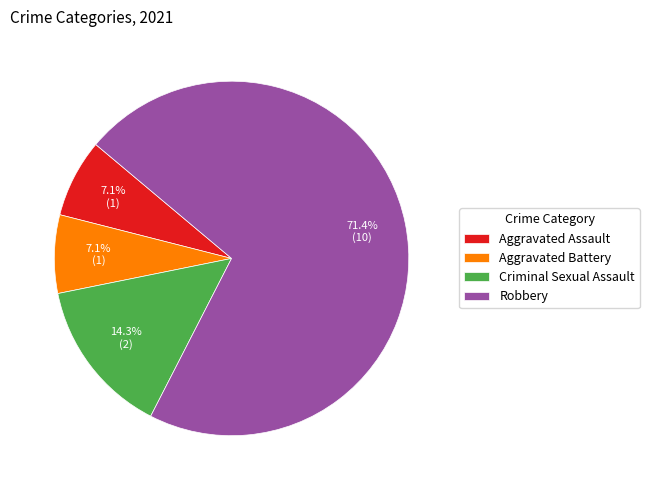

What percentage is the Criminal Sexual Assault slice, to the nearest percent?

14%